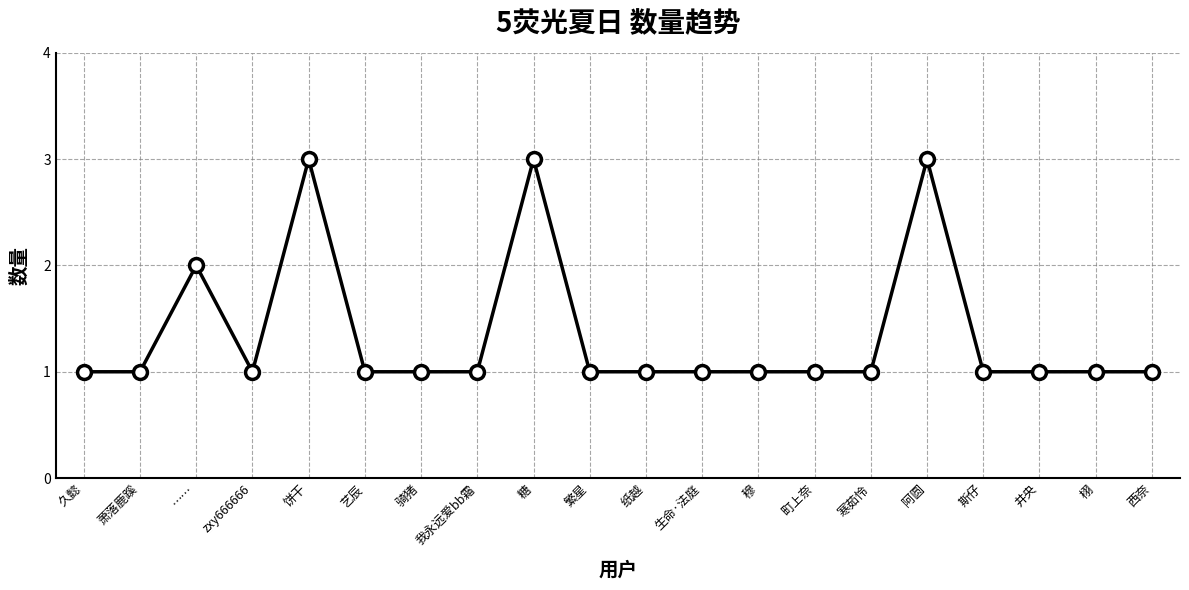

Reading left to right, what are all the values shown in this chart?

久懿=1	萧落鹿蹊=1	……=2	zxy666666=1	饼干=3	艺辰=1	骑猪=1	我永远爱bb霜=1	糖=3	繁星=1	纸越=1	生命·法庭=1	穆=1	町上奈=1	寒茹怜=1	阿圆=3	斯仔=1	井央=1	栩=1	西奈=1